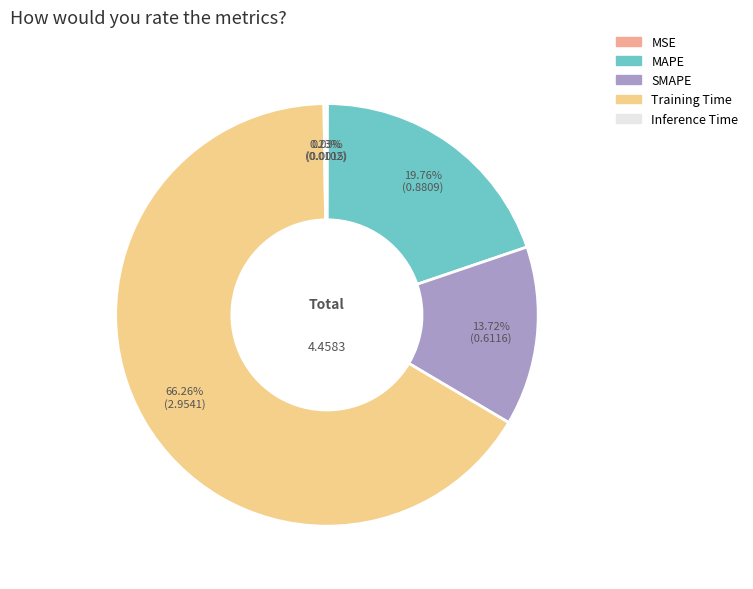

Does MAPE account for over 50% of the chart?

No